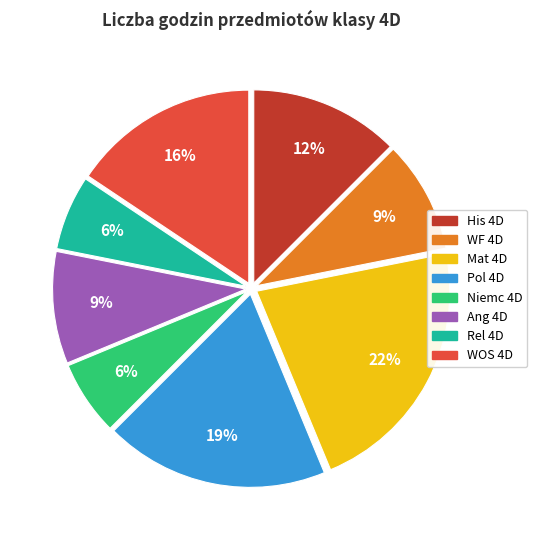

To the nearest percent, what portion does Mat 4D represent?

22%